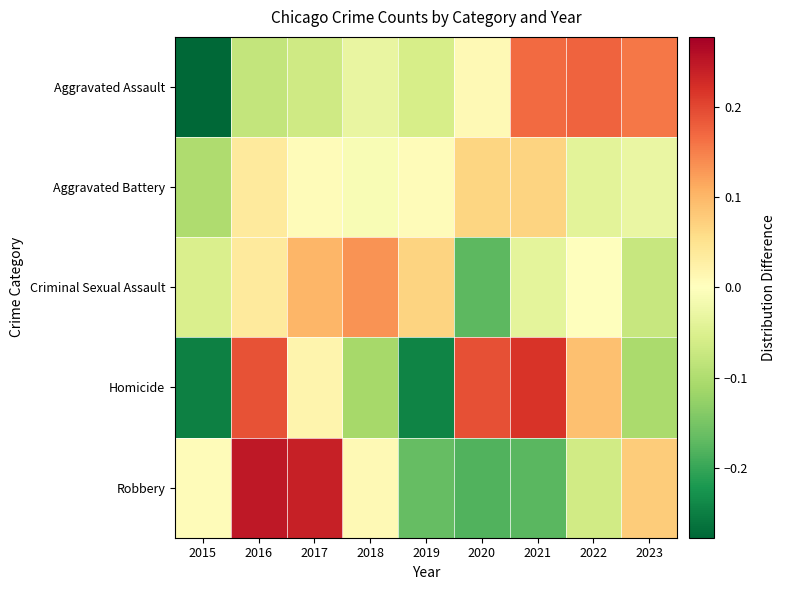

What is the total value across all series at 2021?

0.2